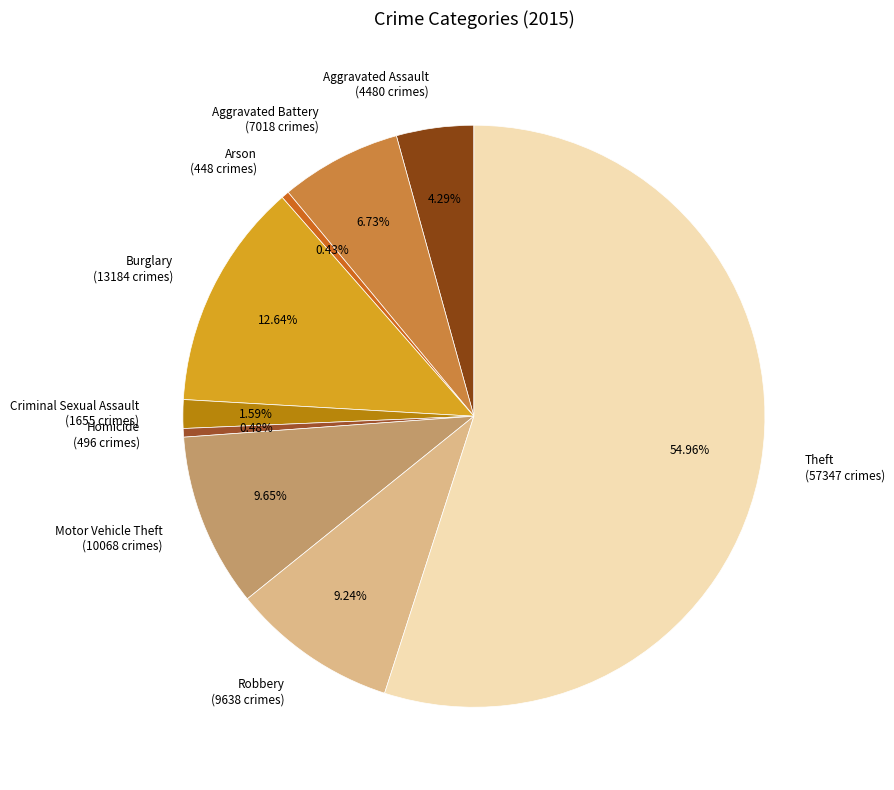

Combined, do Criminal Sexual Assault and Burglary account for over 50%?

No